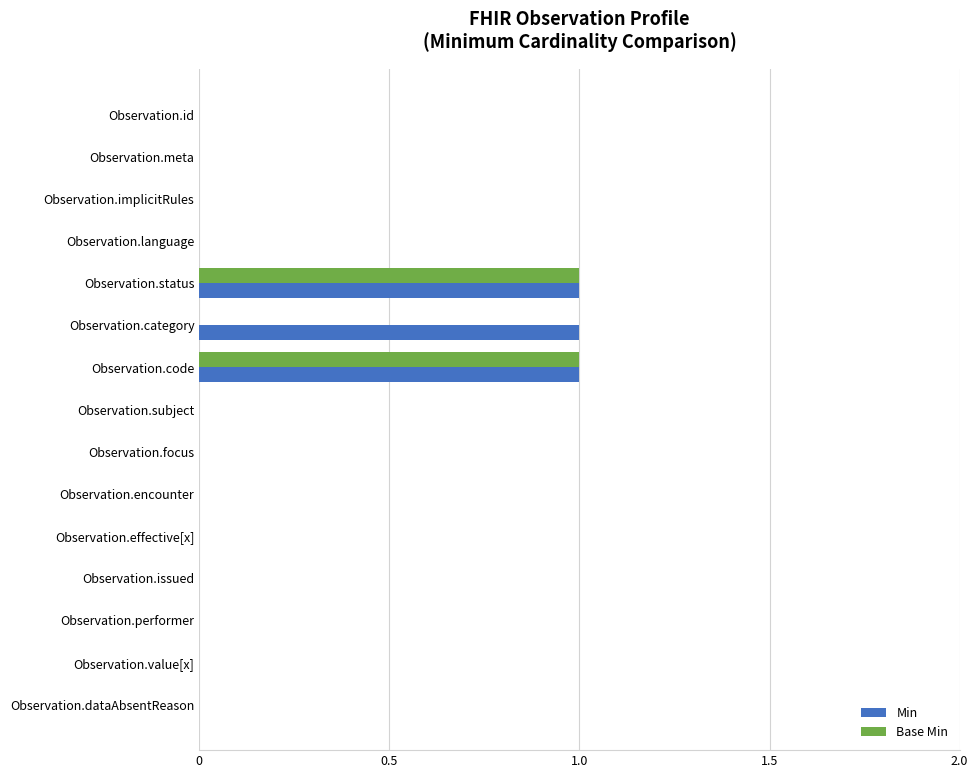

How many data points does each series have?

15